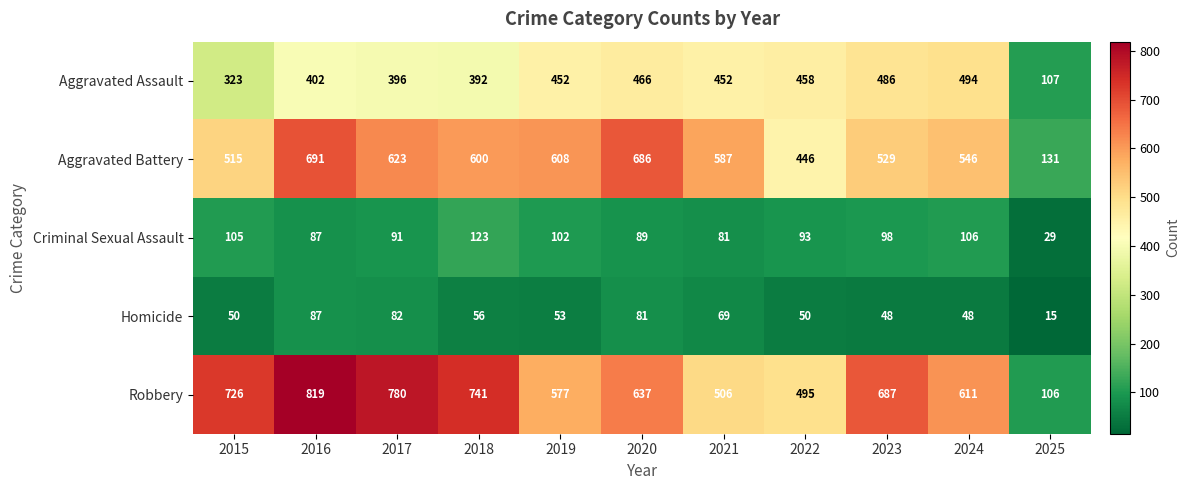

What is the sum of the Criminal Sexual Assault values at 2016 and 2025?

116